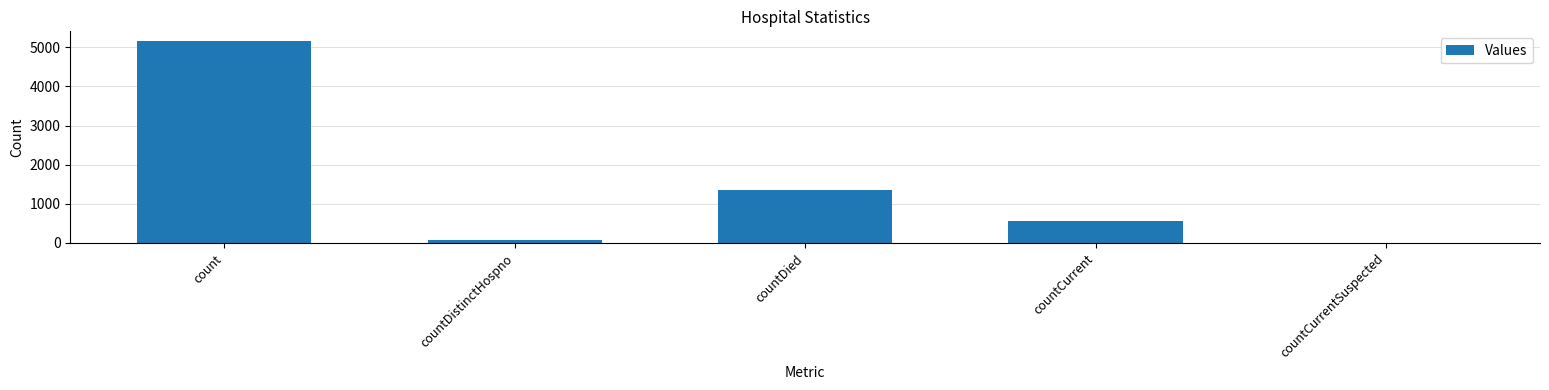

The chart shows a value of 343 at countCurrent. True or false?

False